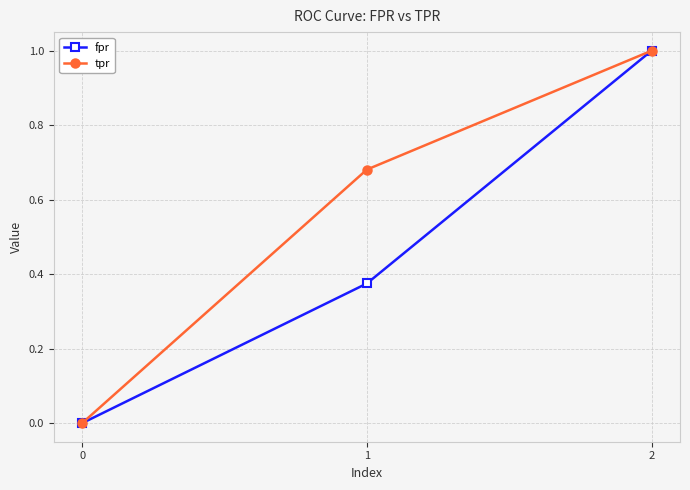

What are all the series names shown in the legend?

fpr, tpr